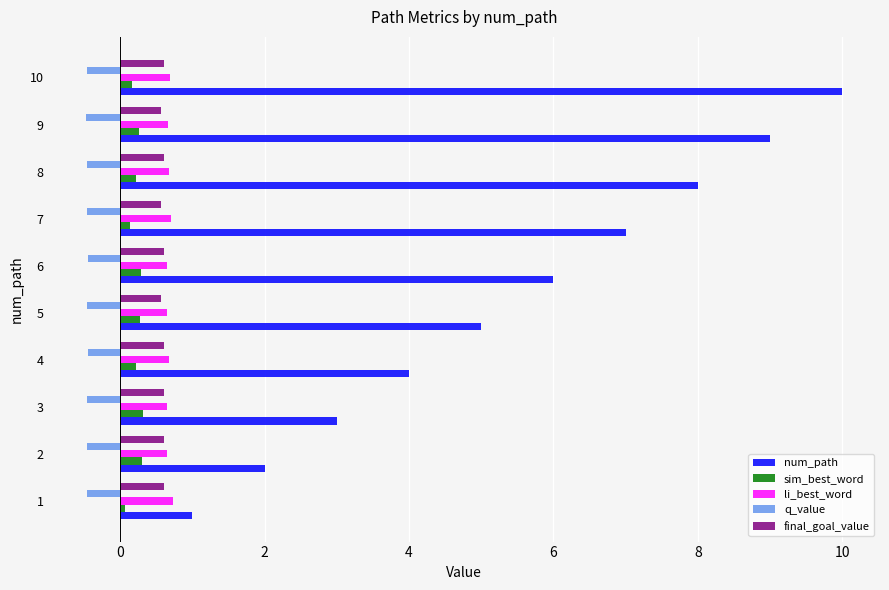

What is the difference between the maximum and second lowest values in the sim_best_word series?

0.2